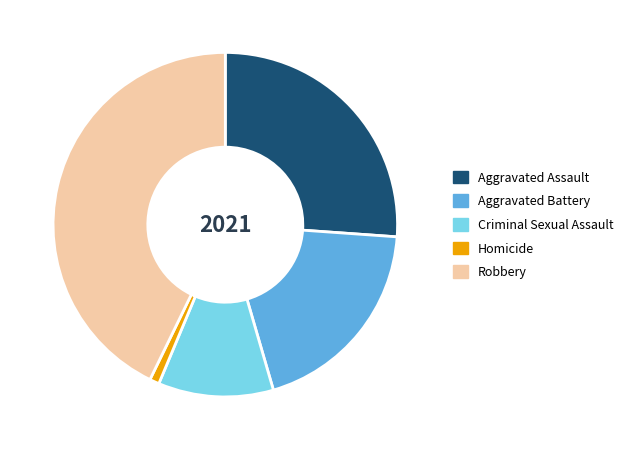

Is there any slice that represents more than half of the pie?

No